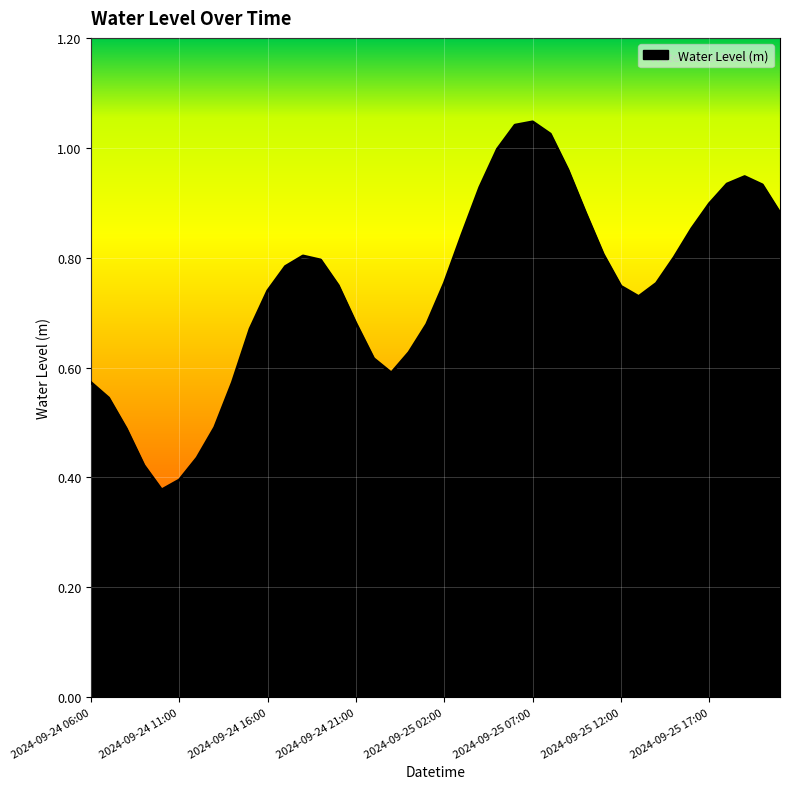

How many distinct data groups are displayed?

1